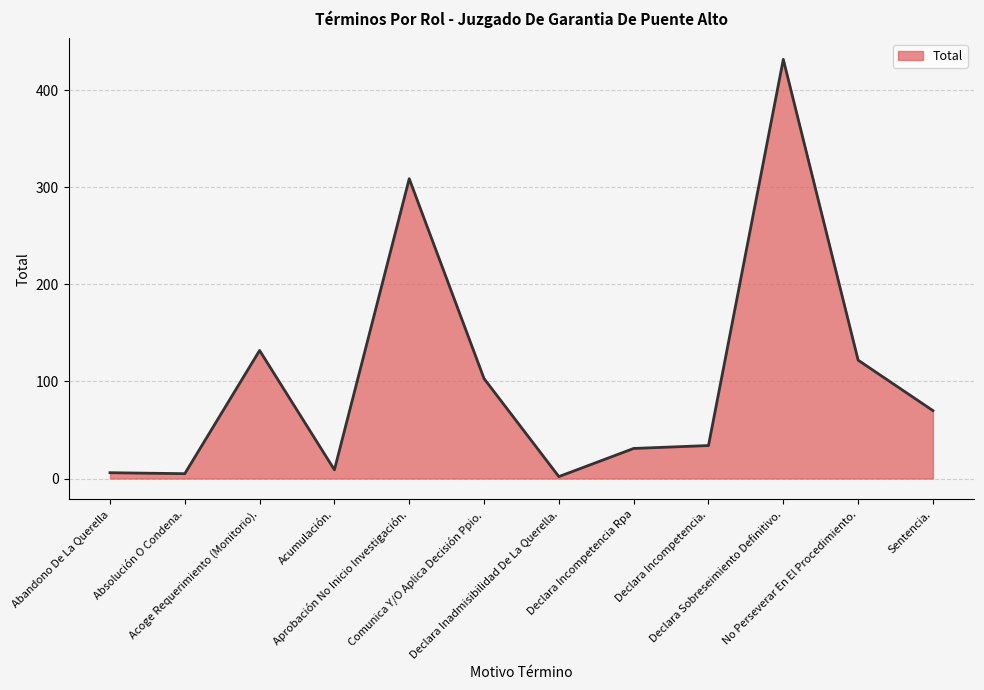

What is the difference between the maximum and minimum values?

430